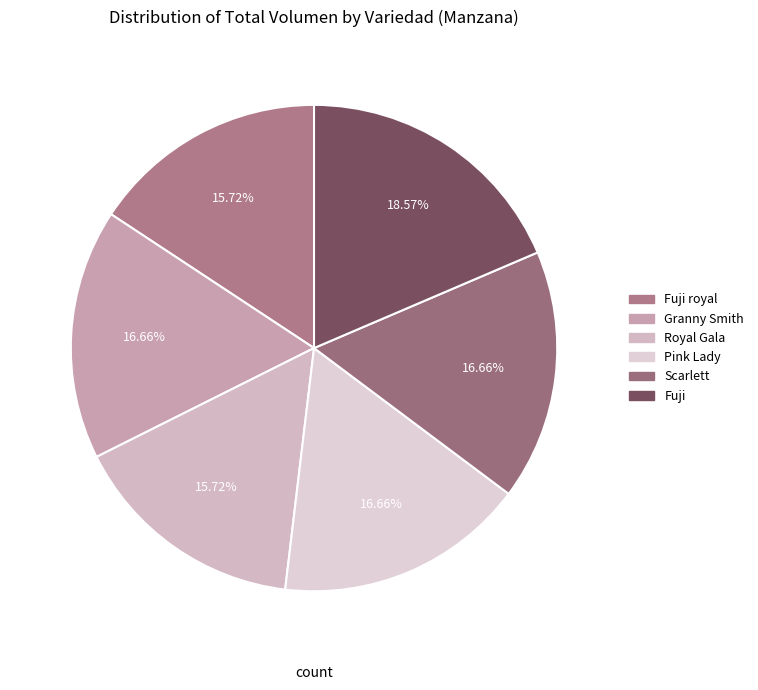

To the nearest percent, what is the difference between the largest and smallest slice percentages?

3%